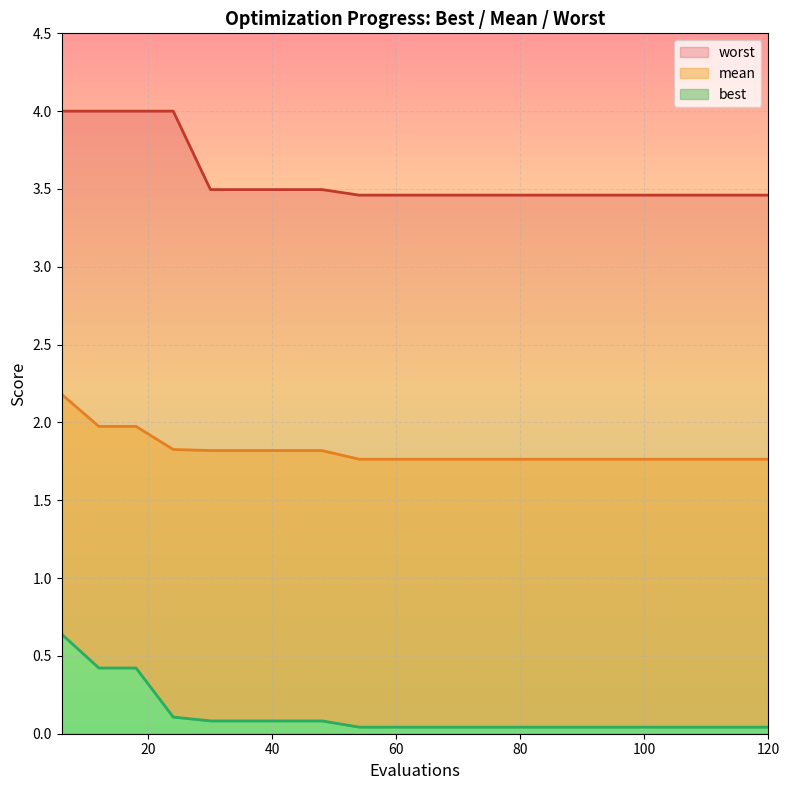

Which series changed the most between 60 and 120?

mean